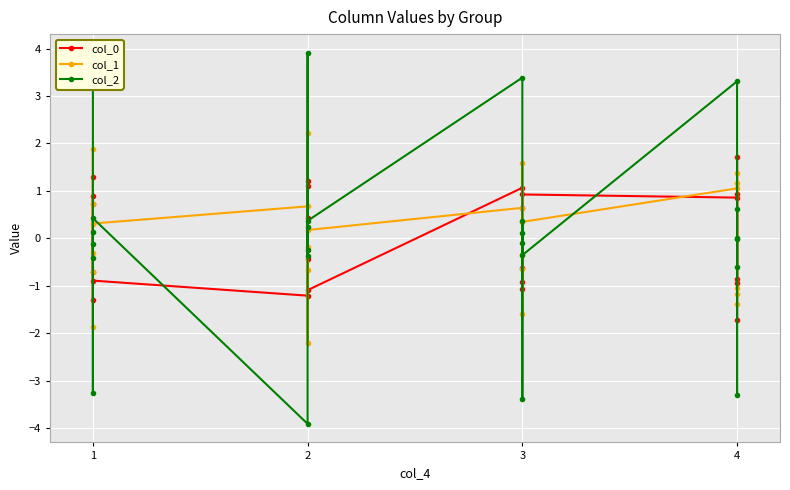

What are all the series names shown in the legend?

col_0, col_1, col_2